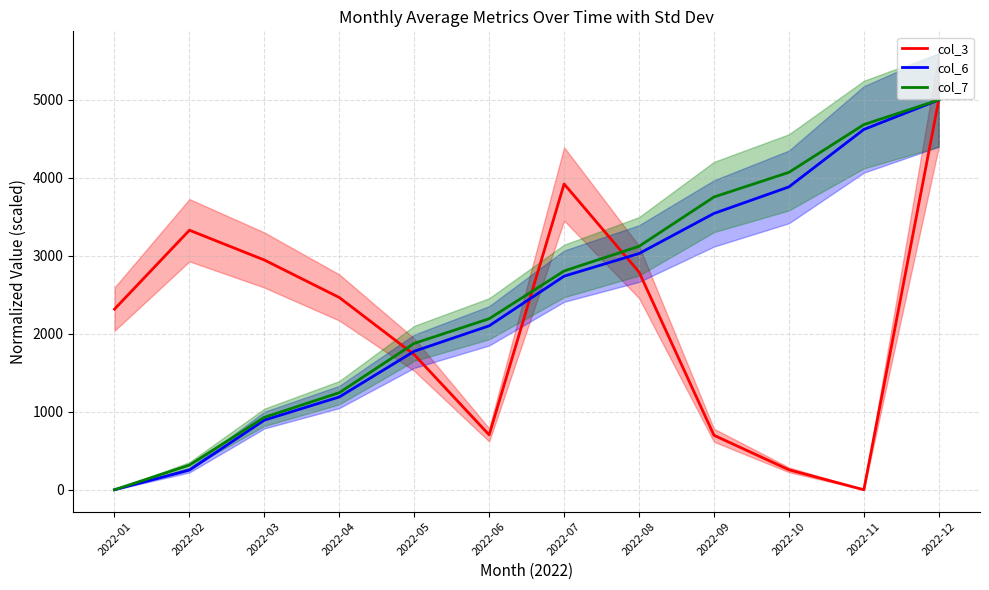

How many interior local valleys does the col_3 series have?

2